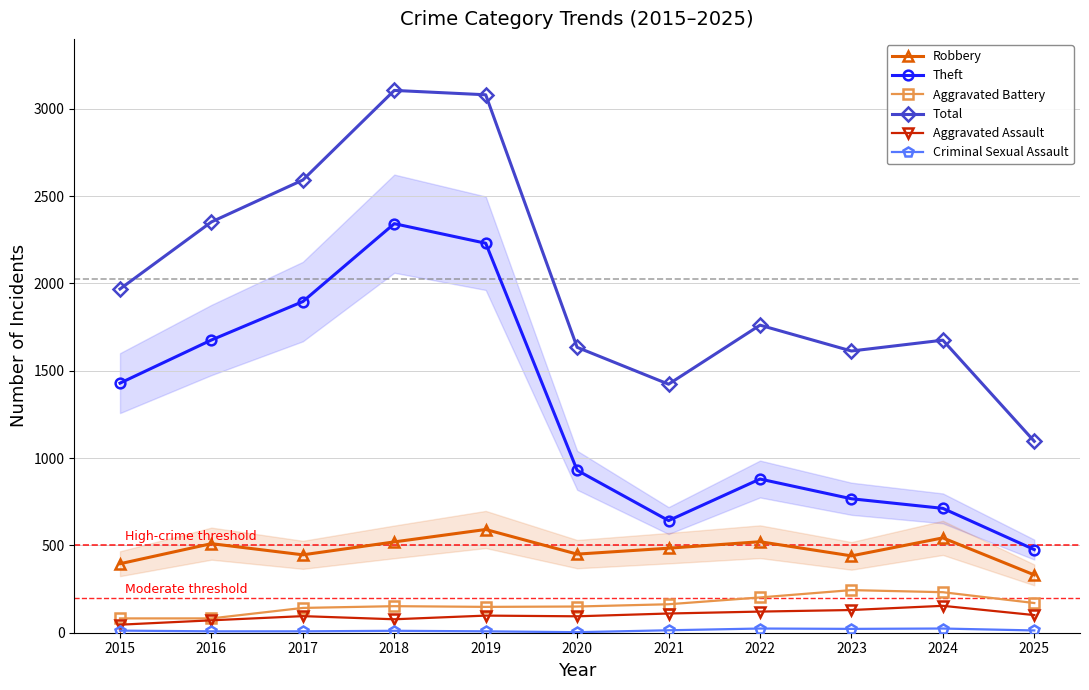

True or false: Robbery has more than 2 interior local peaks.

True